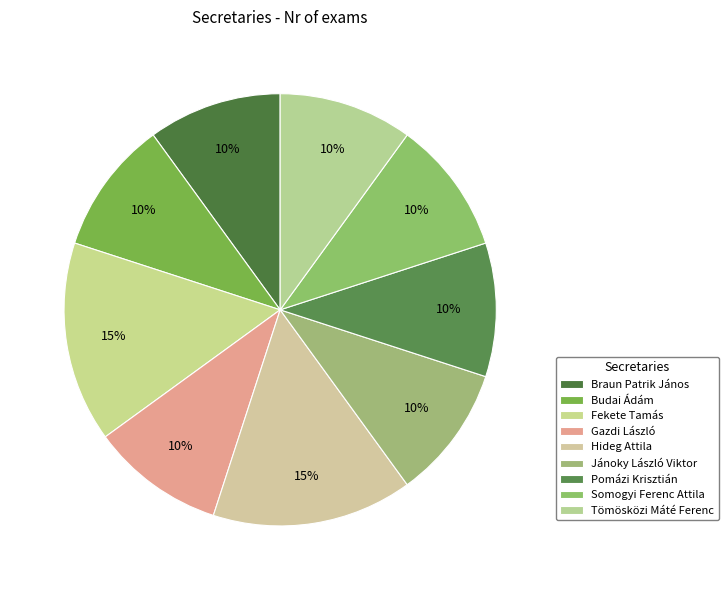

Rank the categories by value from lowest to highest.

Braun Patrik János, Budai Ádám, Gazdi László, Jánoky László Viktor, Pomázi Krisztián, Somogyi Ferenc Attila, Tömösközi Máté Ferenc, Fekete Tamás, Hideg Attila